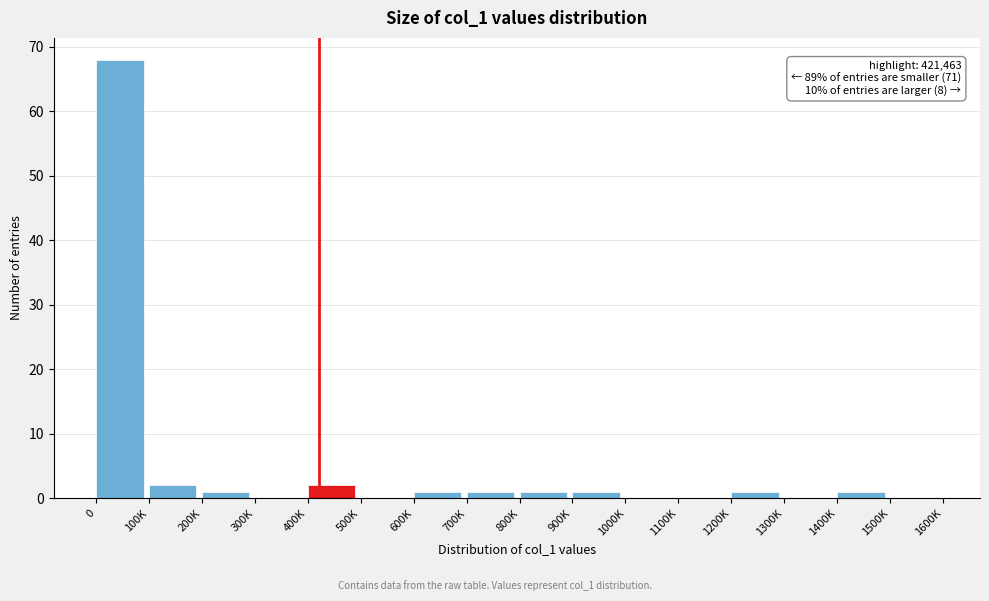

Reading left to right, transcribe all the data shown in this chart.

0=68	100K=2	200K=1	300K=0	400K=2	500K=0	600K=1	700K=1	800K=1	900K=1	1000K=0	1100K=0	1200K=1	1300K=0	1400K=1	1500K=0